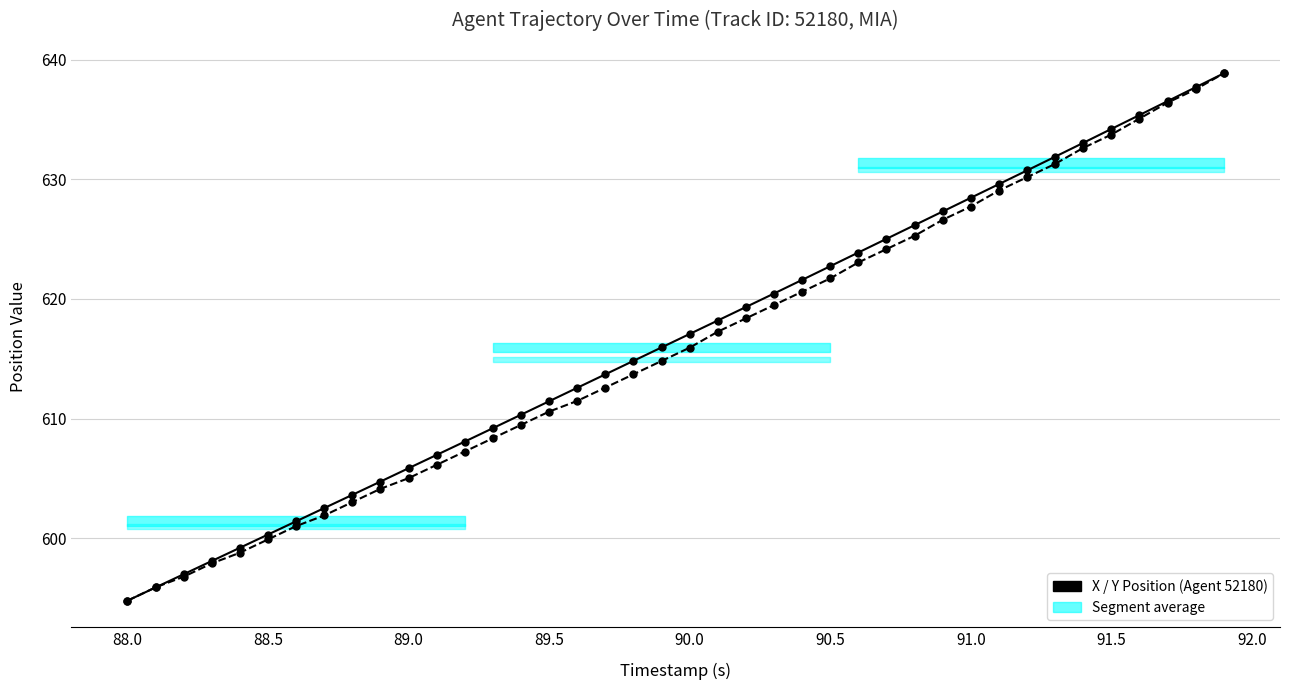

List the series in order of their overall mean, lowest first.

Y Position (scaled), X Position